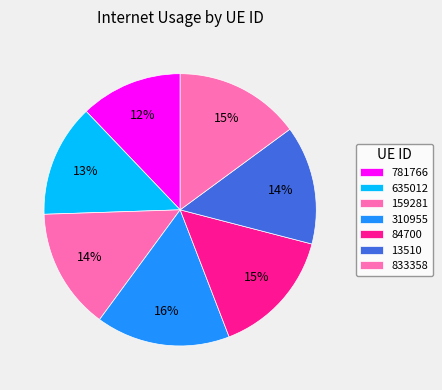

To the nearest percent, what percentage of the pie is 310955?

16%